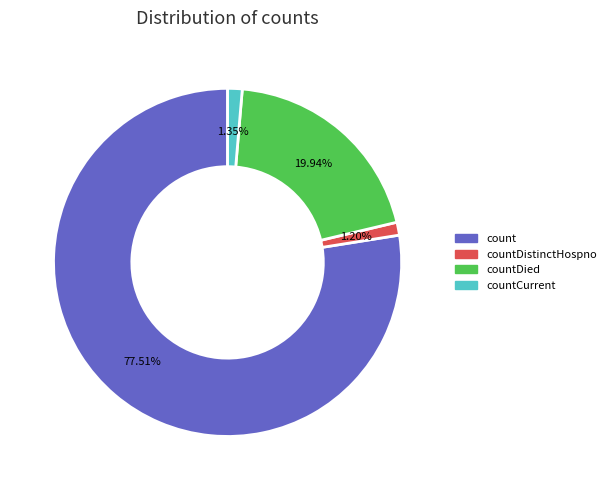

Is there a majority slice in this chart?

Yes